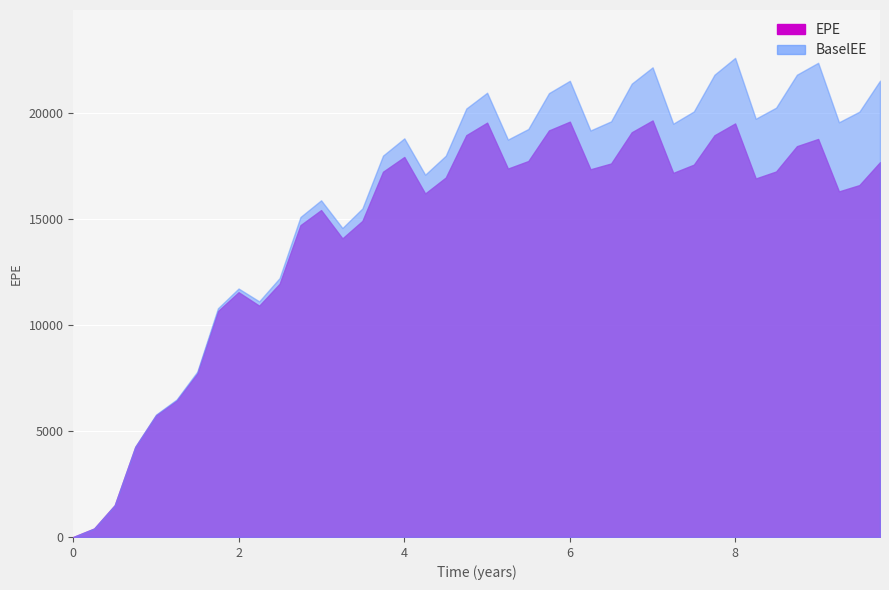

At which category does BaselEE reach its first local peak?

1.99726